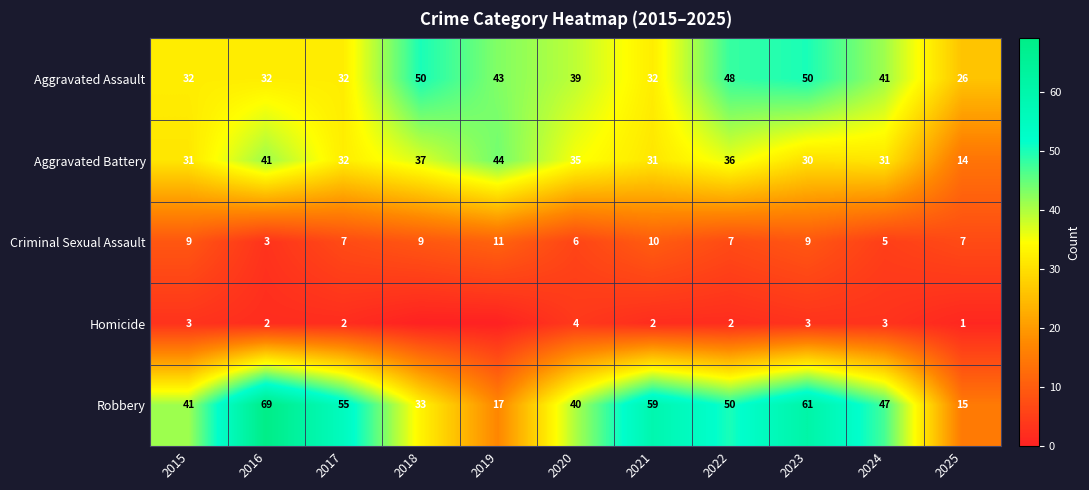

What is the total value across all series at 2020?

124